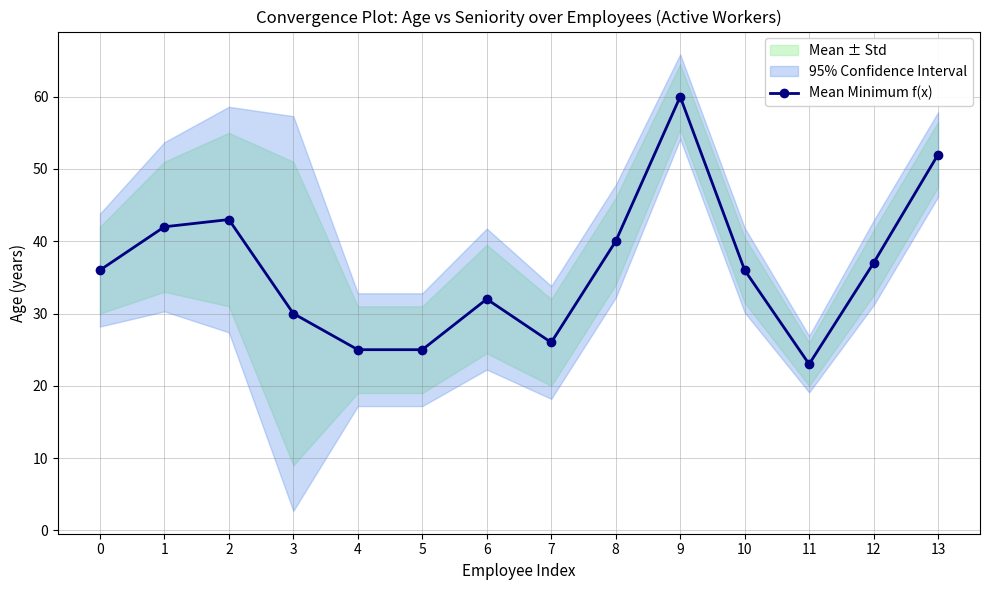

Count the number of categories in the chart.

14